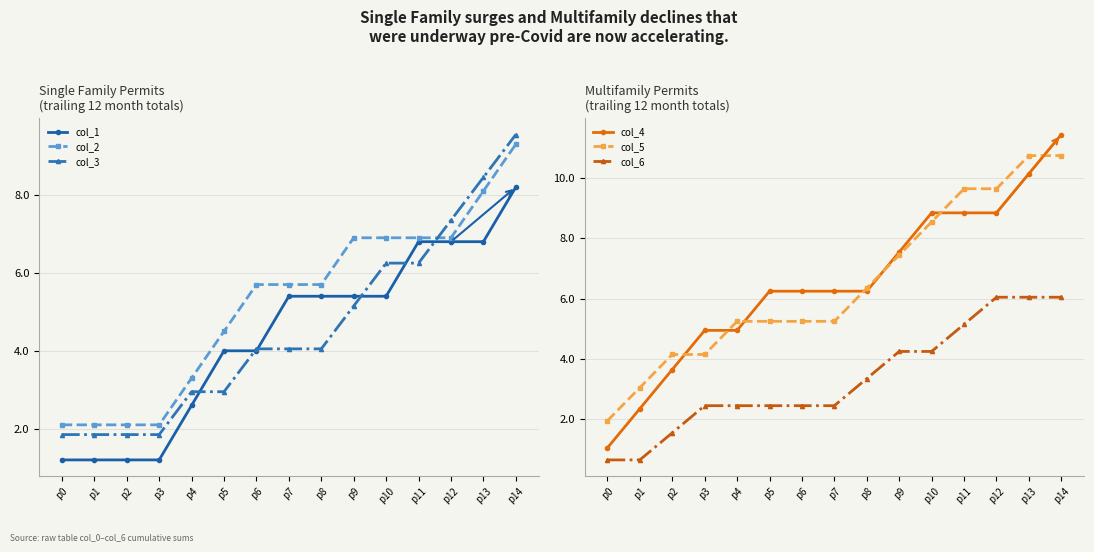

What is the difference between the highest and lowest values at p9?

3.3